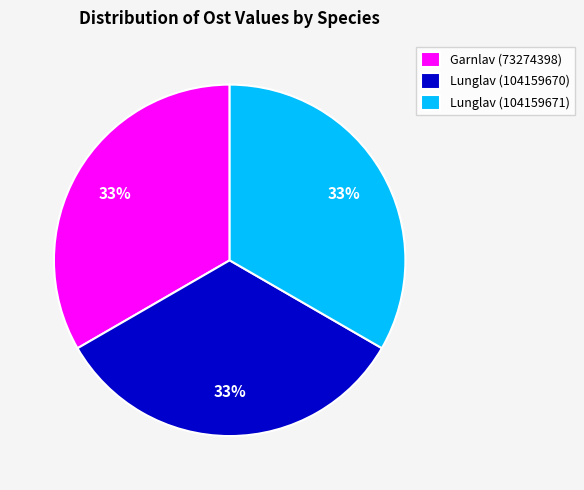

Combined, do Garnlav (73274398) and Lunglav (104159670) account for over 50%?

Yes